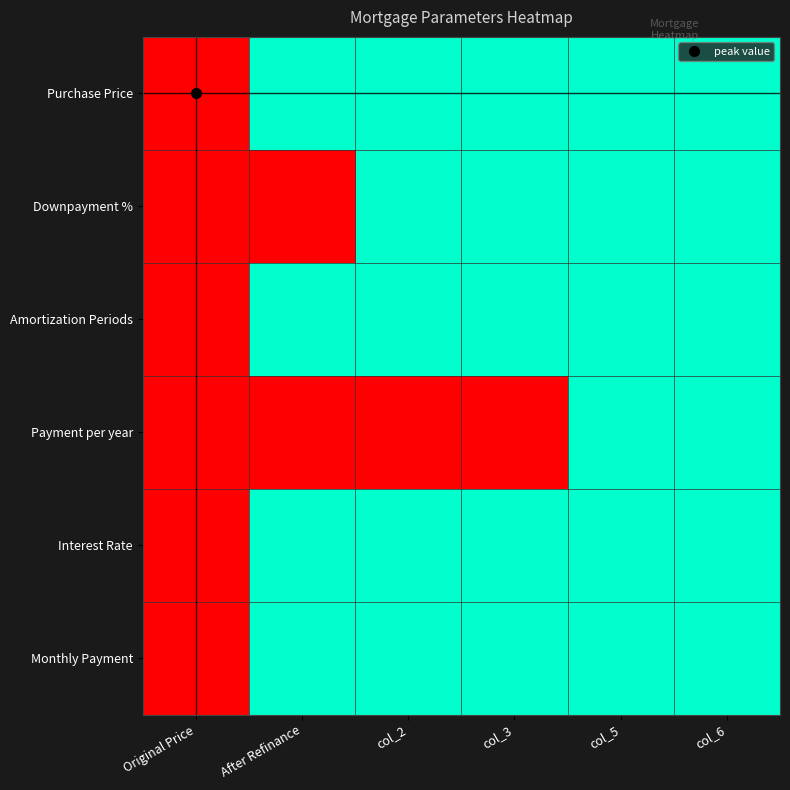

What is the greatest value displayed?

1